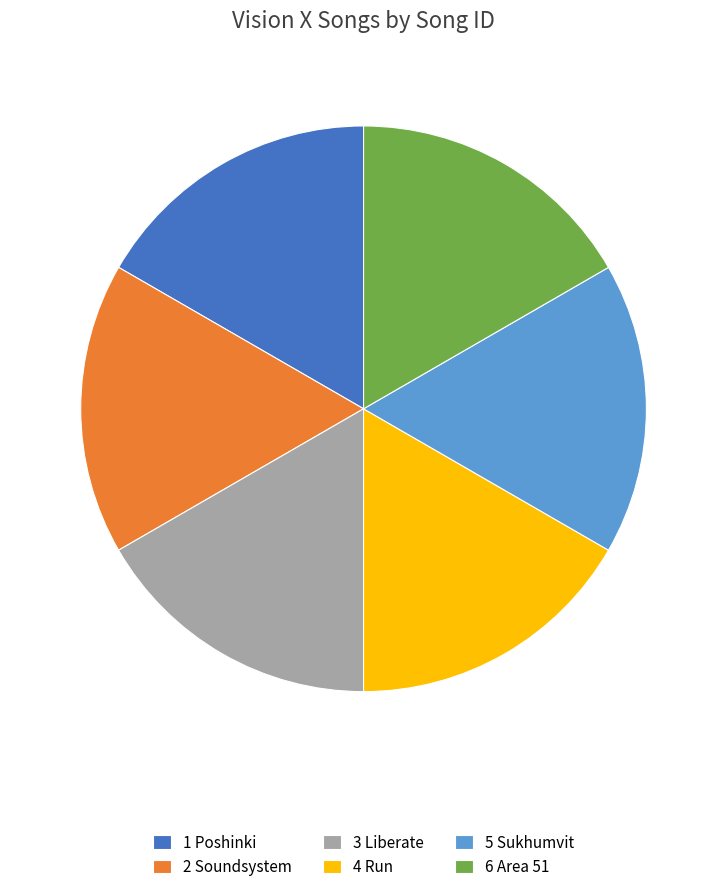

Does 3 Liberate account for over 50% of the chart?

No